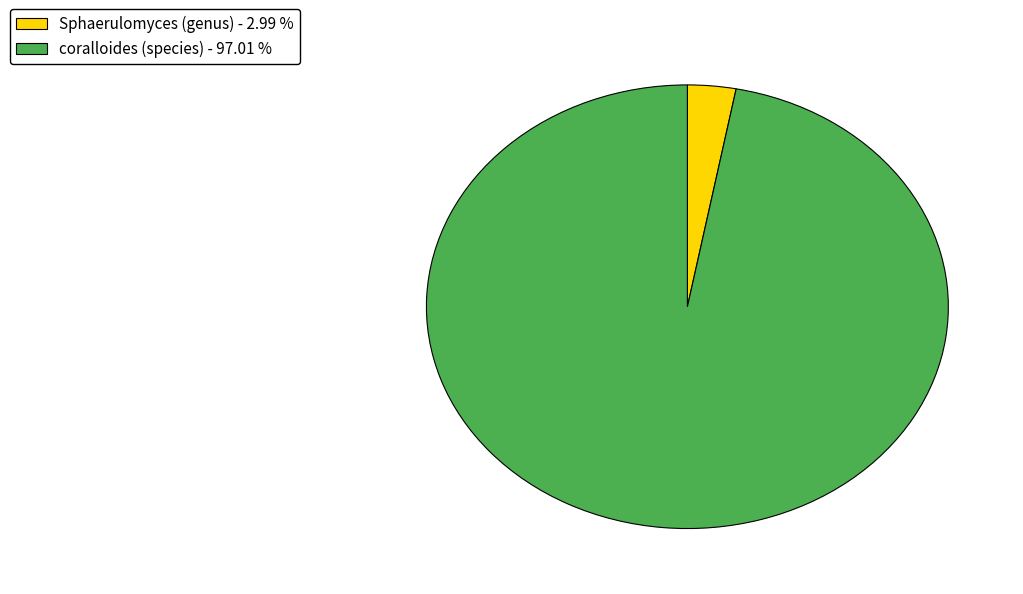

What is the majority slice?

coralloides (species)